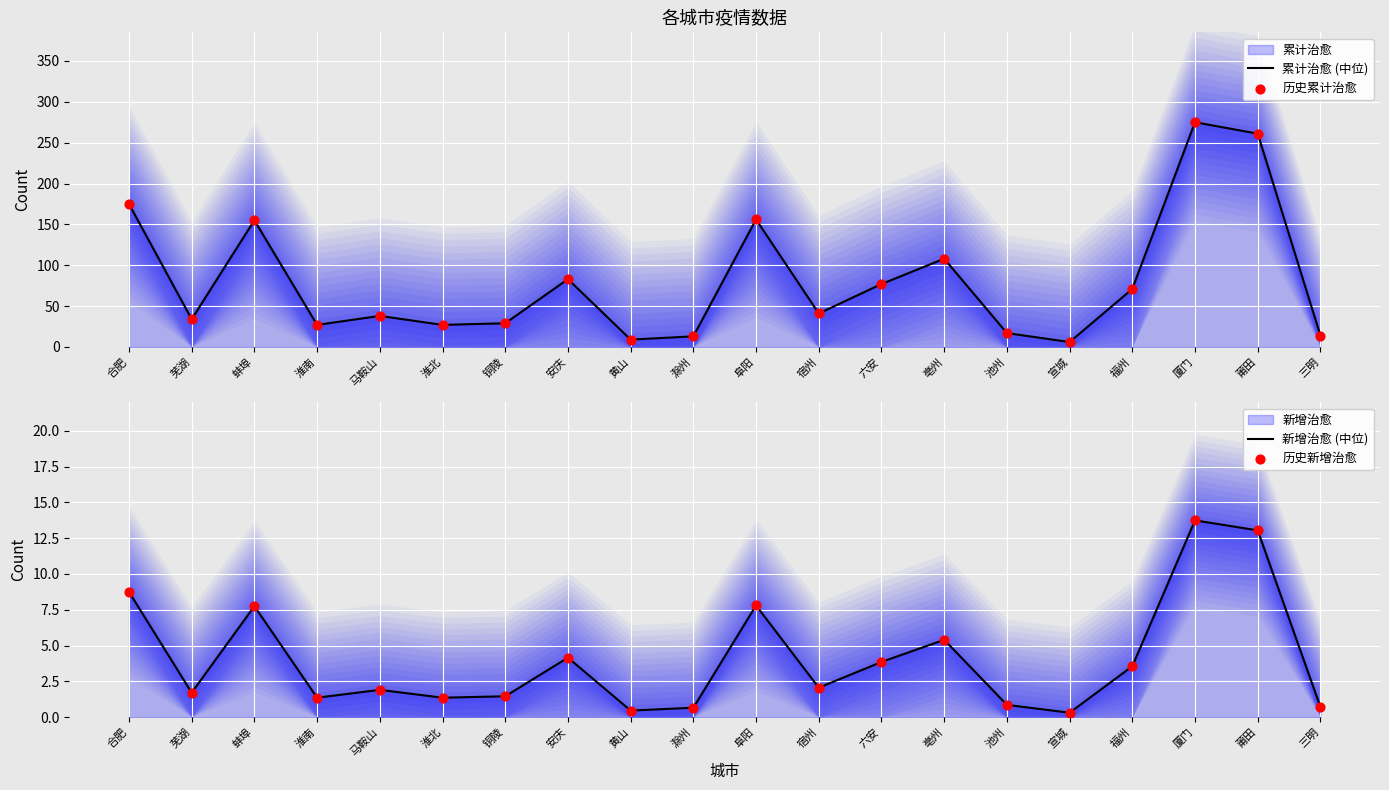

Which series has the largest total across all categories?

累计治愈 (中位)